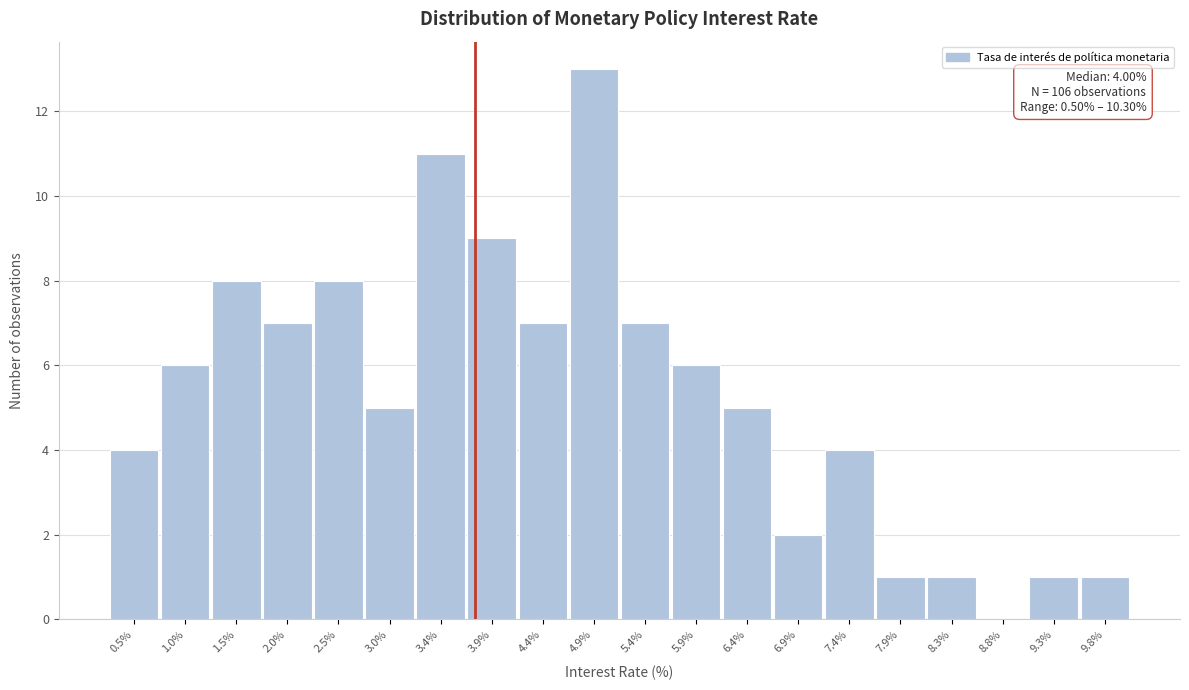

Reading right to left, what are all the values shown in this chart?

9.8%=1	9.3%=1	8.8%=0	8.3%=1	7.9%=1	7.4%=4	6.9%=2	6.4%=5	5.9%=6	5.4%=7	4.9%=13	4.4%=7	3.9%=9	3.4%=11	3.0%=5	2.5%=8	2.0%=7	1.5%=8	1.0%=6	0.5%=4